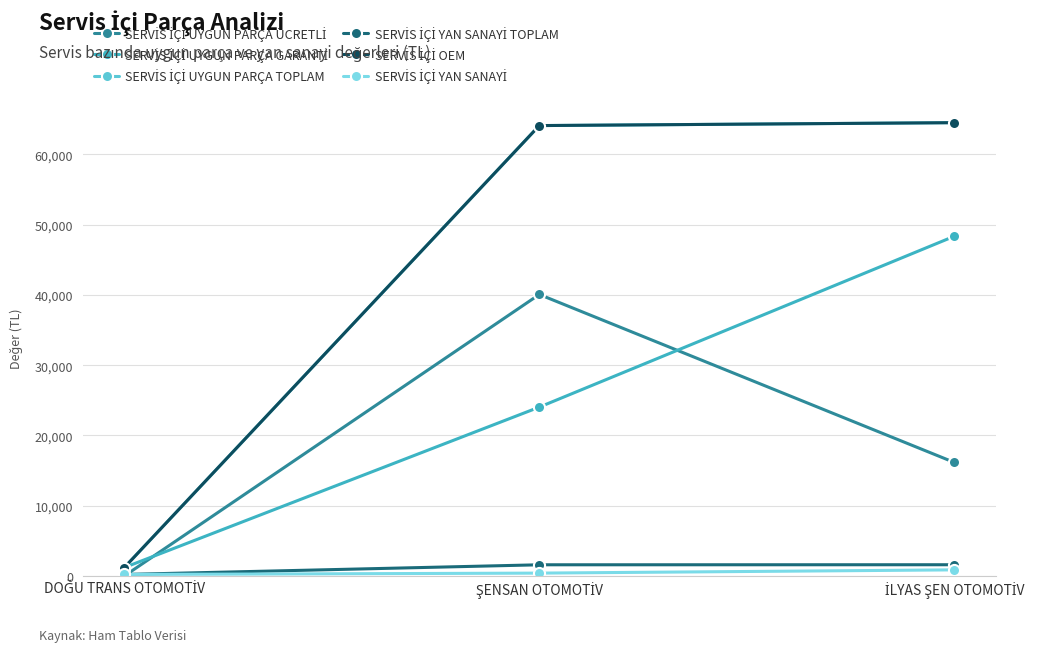

What is the sum of the SERVİS İÇİ OEM values at DOĞU TRANS OTOMOTİV and İLYAS ŞEN OTOMOTİV?

65723.6